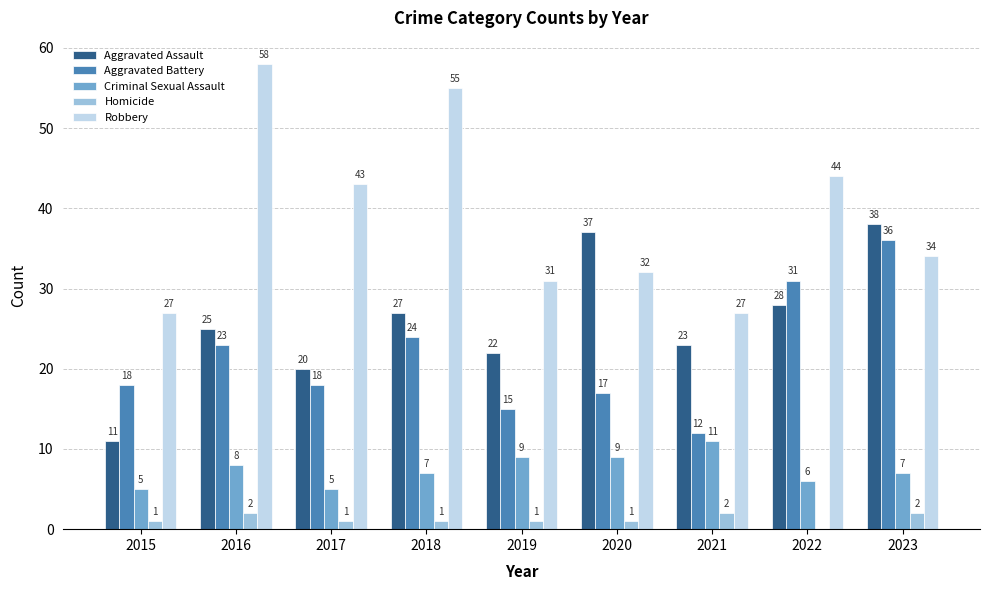

What is the approximate value of Criminal Sexual Assault at 2023?

7